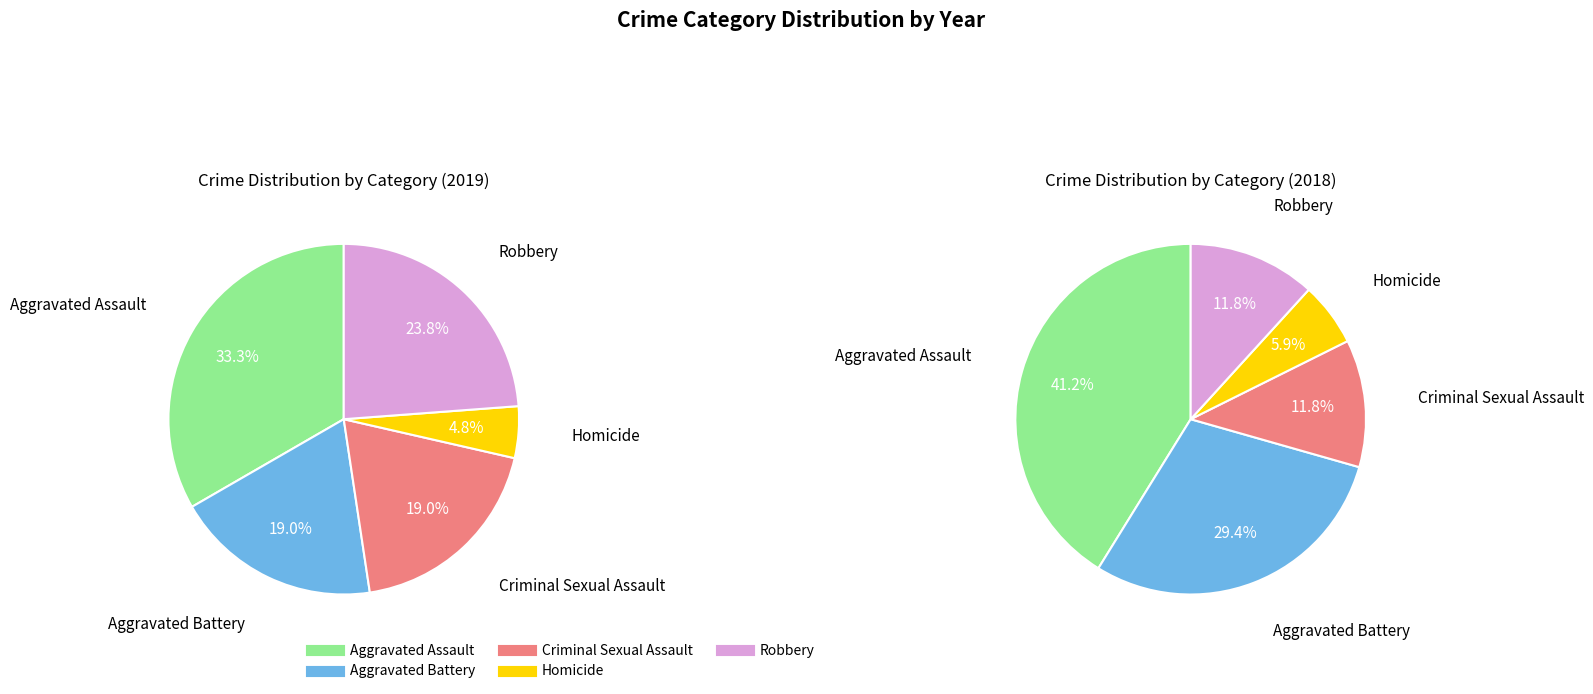

How many segments does this pie chart have?

5